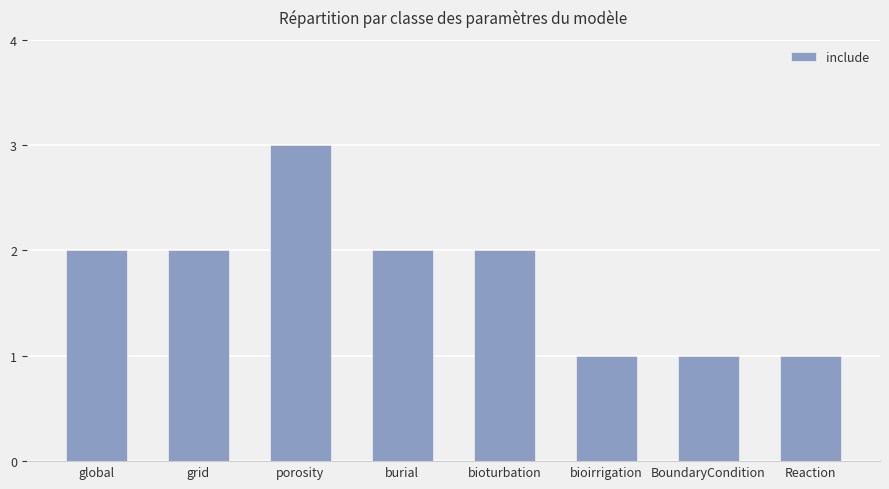

Which has a higher value, Reaction or porosity?

porosity